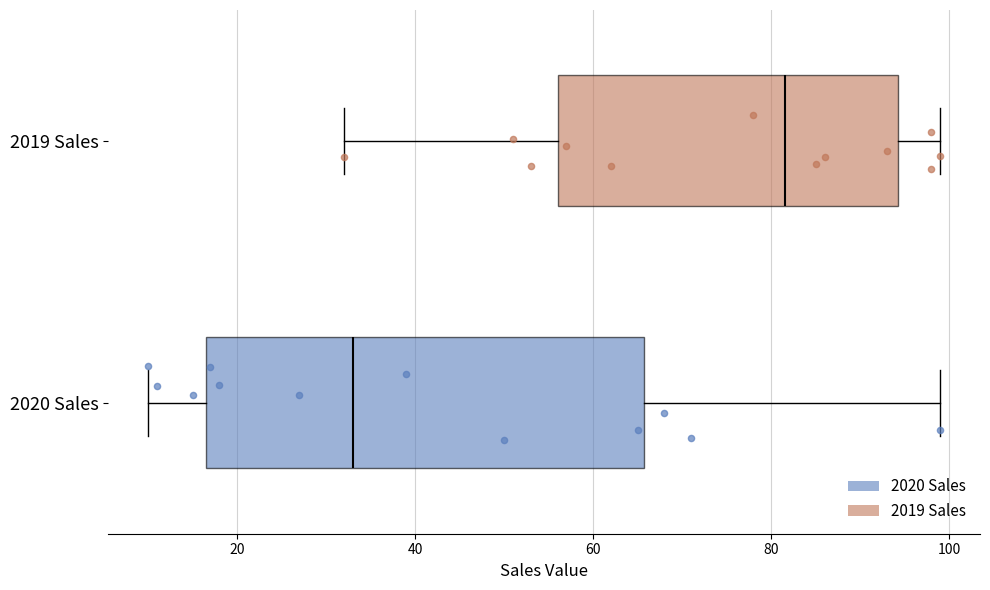

Reading bottom to top, read every box against the x-axis: the position of its median line, the range the box covers, and the ends of its whiskers. The values are not printed on the chart, so give them approximately, as read against the axis.

2020 Sales: median 34, box 16 to 66, whiskers 10 to 100
2019 Sales: median 82, box 56 to 94, whiskers 32 to 100